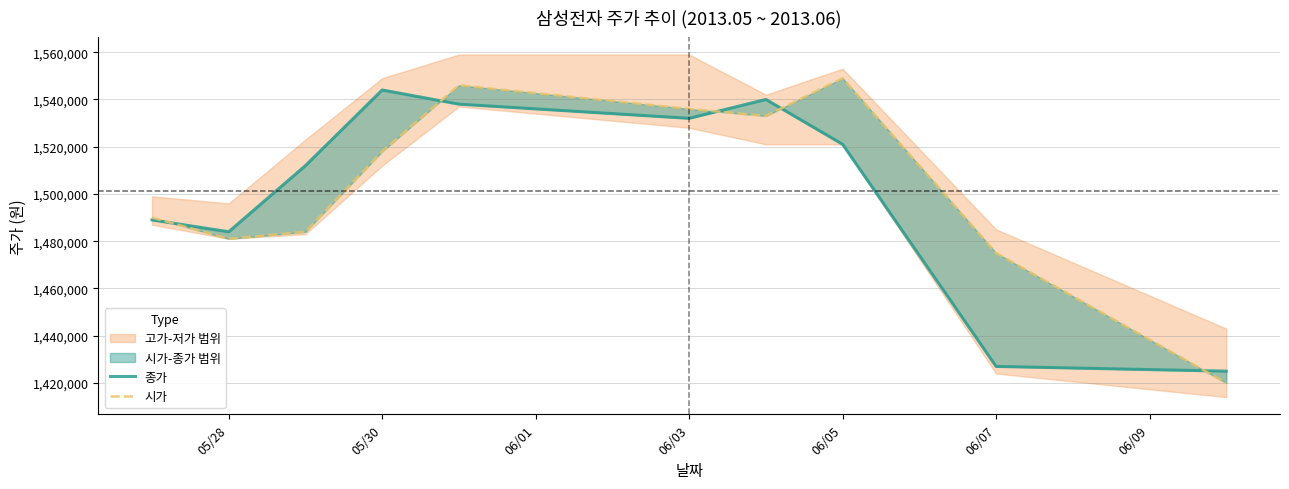

What is the difference between the second highest and minimum values in the 종가 series?

115000